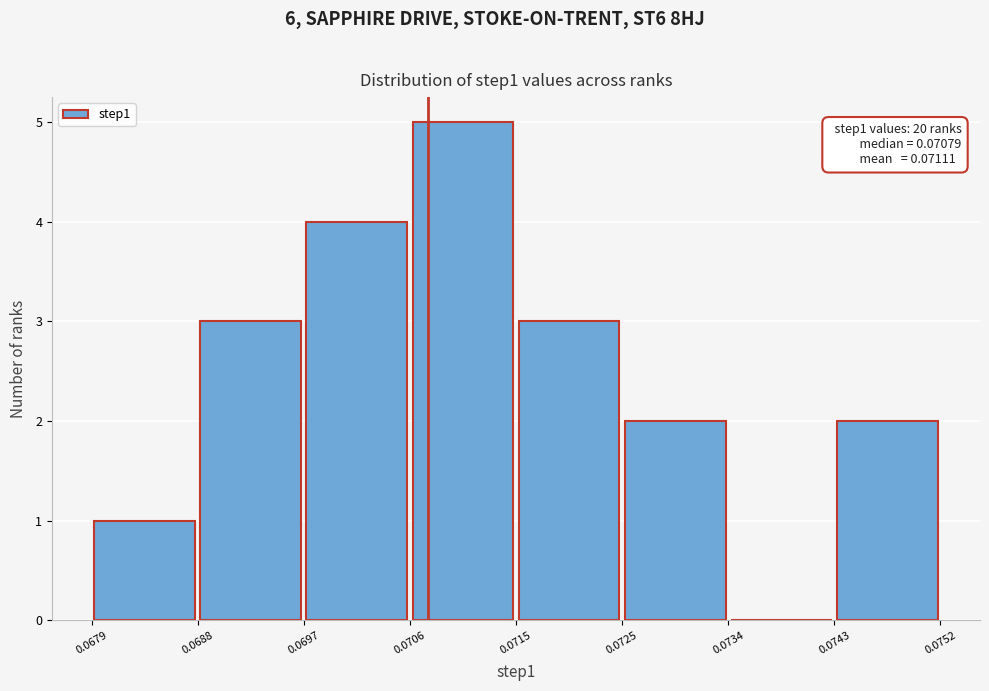

Over which range of the x-axis is the bar tallest?

0.0706 to 0.0715